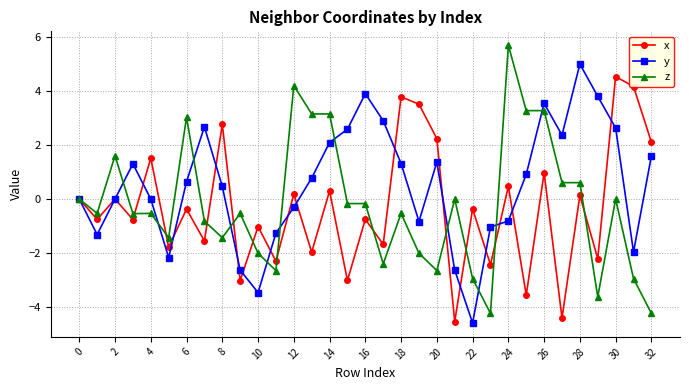

What is the value of the x point at the 14th from the left?

-2.0